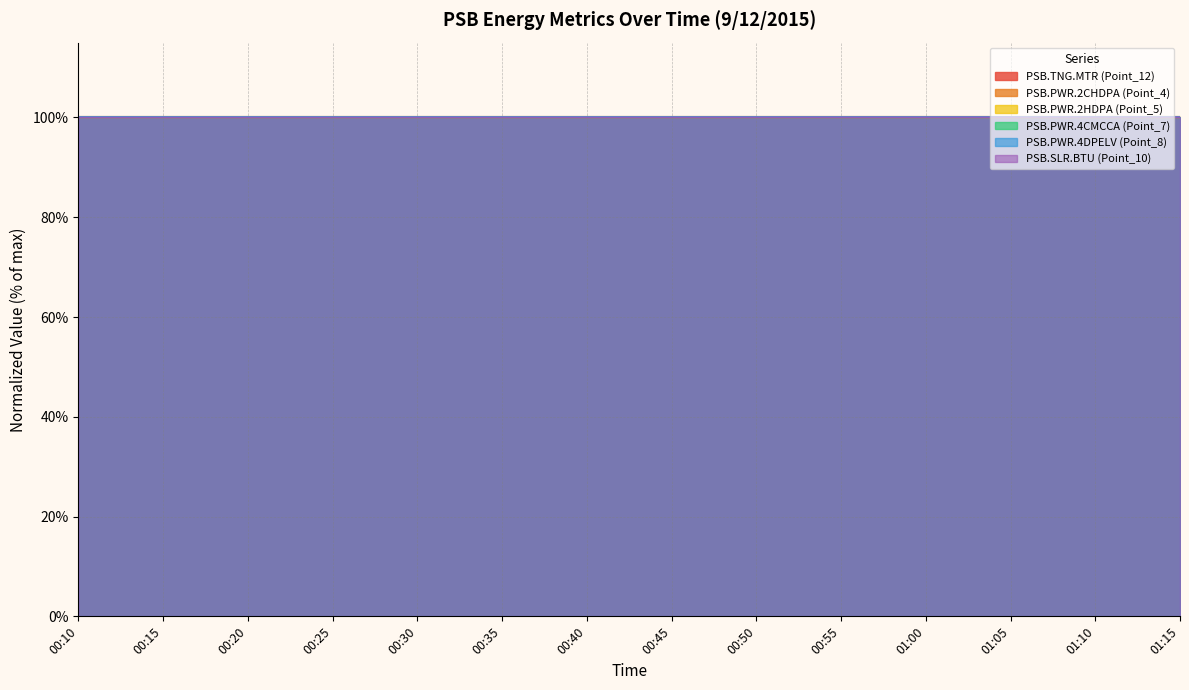

What position from the right is 00:30?

10